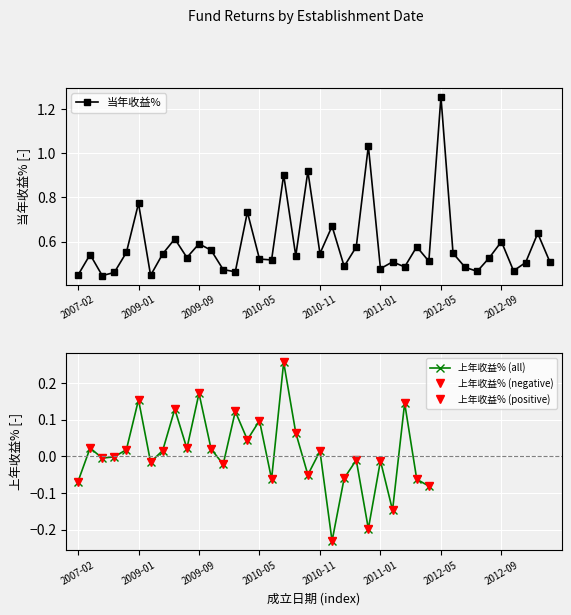

How many interior local peaks does the 当年收益% series have?

14